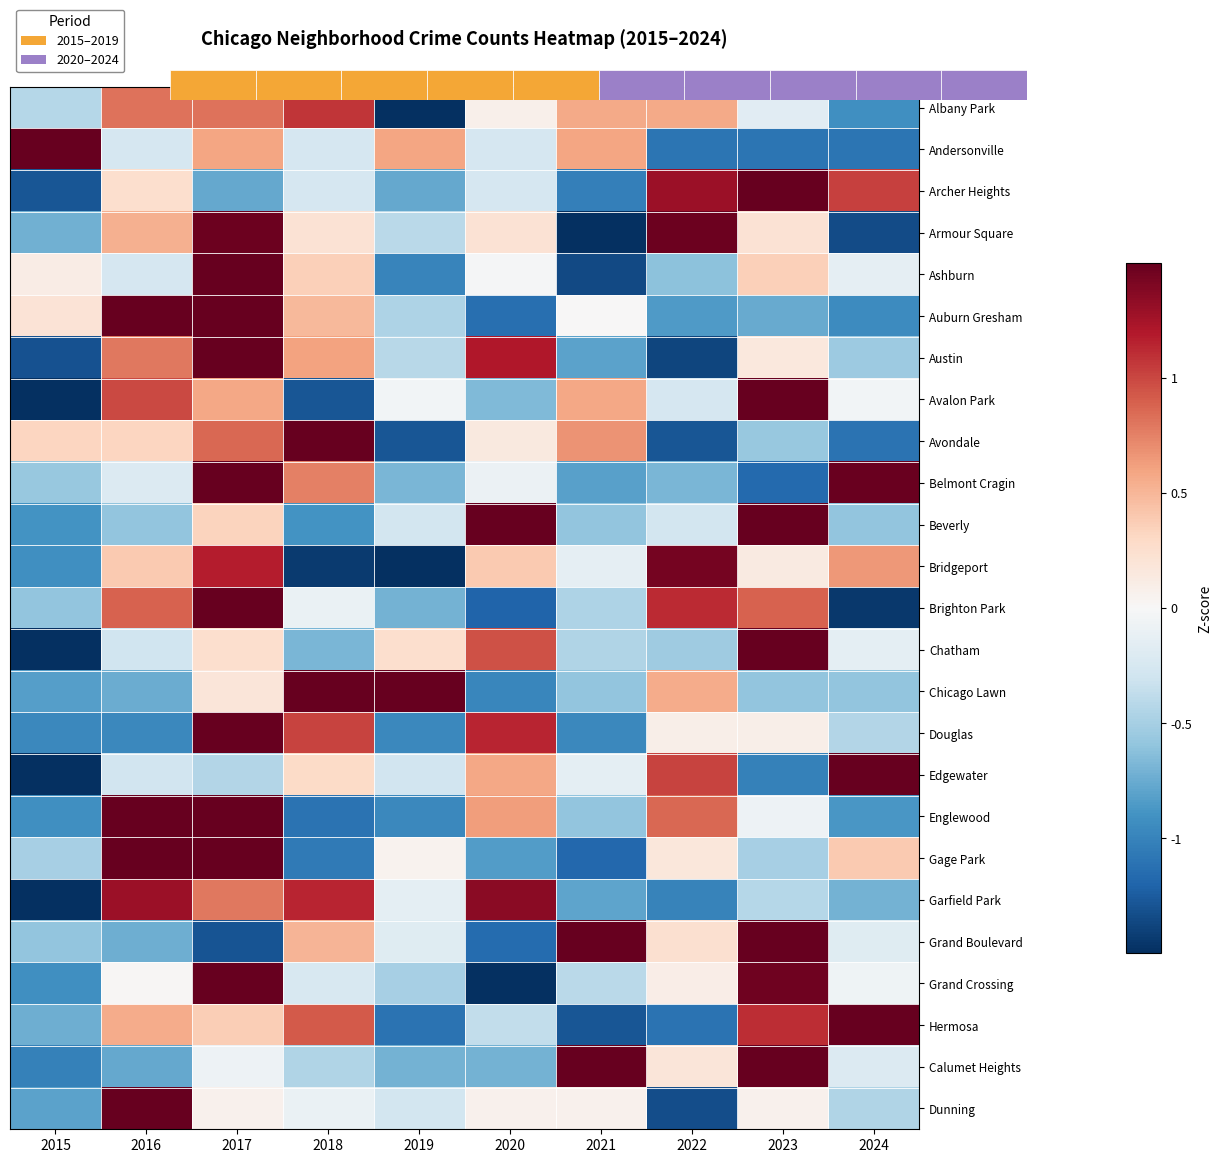

What is the difference between the highest and lowest values at 2024?

3.5